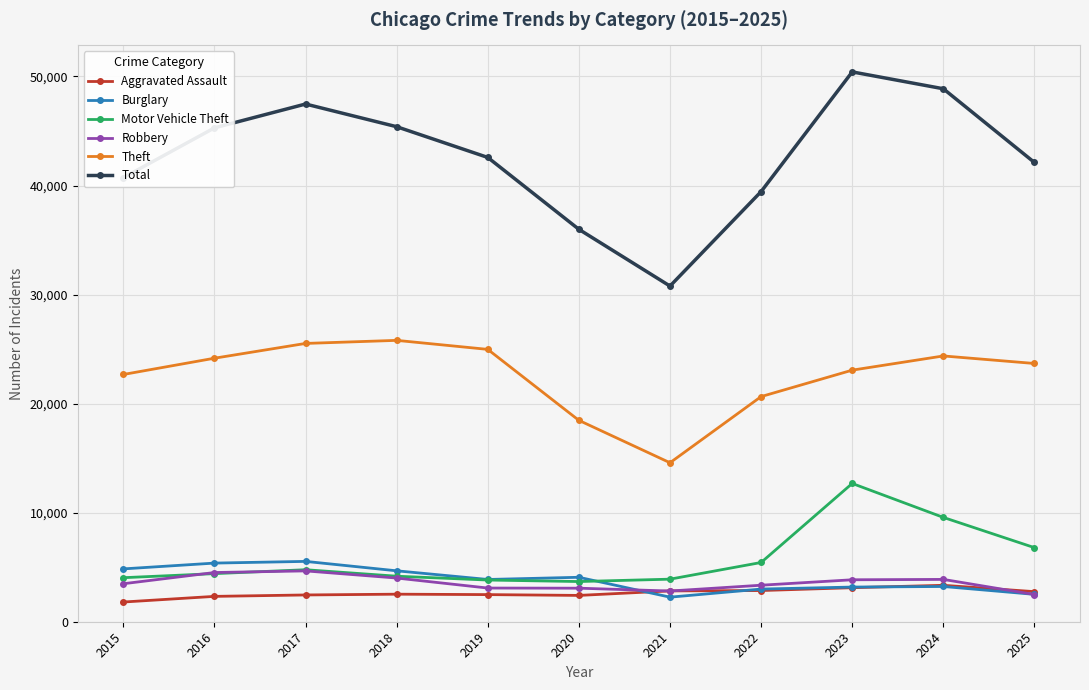

What is the value of the Total point at the 8th from the left?

39442